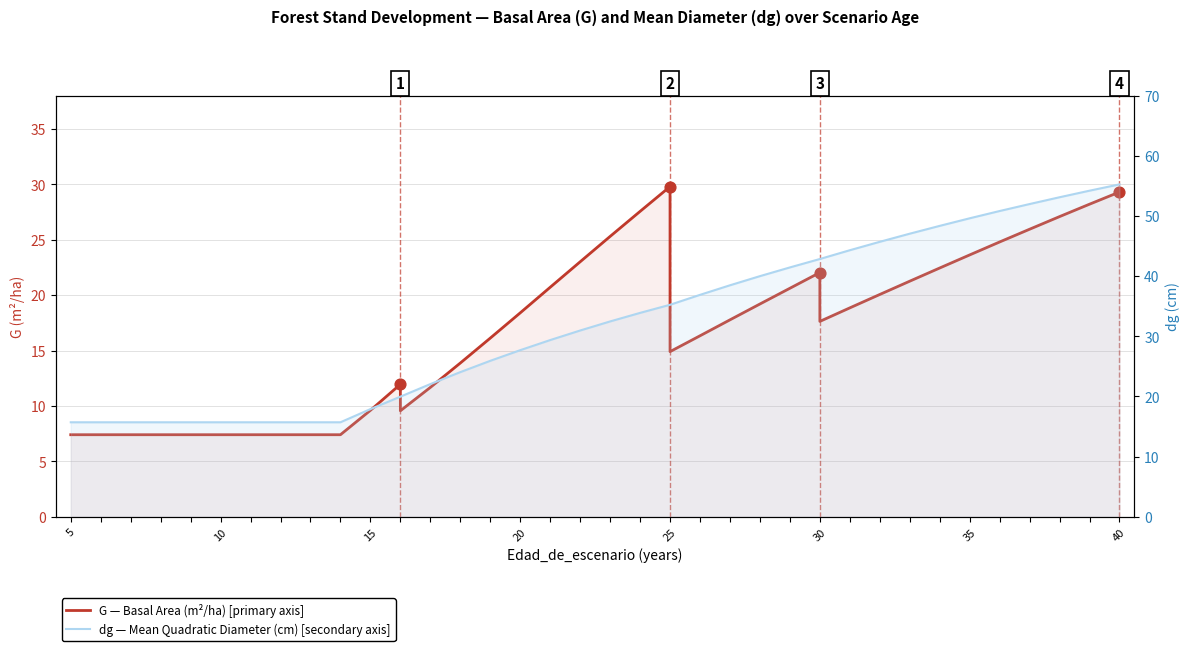

What are all the series names shown in the legend?

G — Basal Area (m²/ha), dg — Mean Diameter (cm)